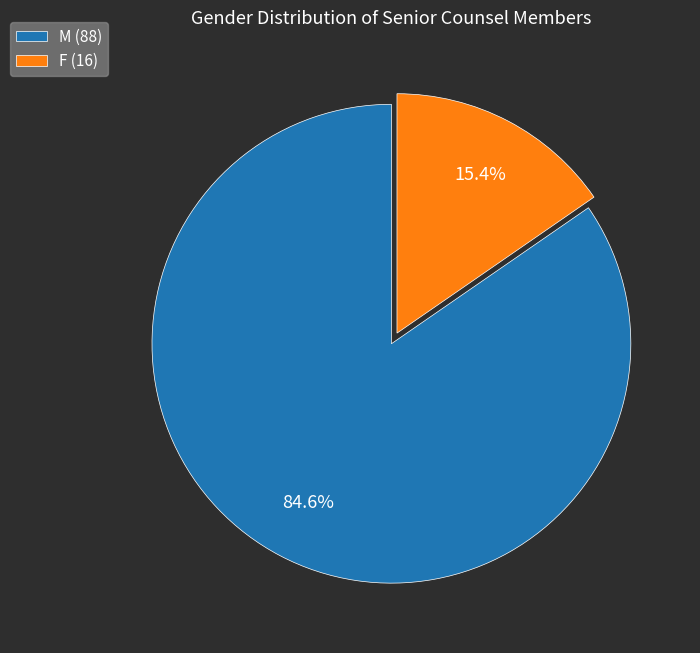

Count the number of slices in the pie.

2